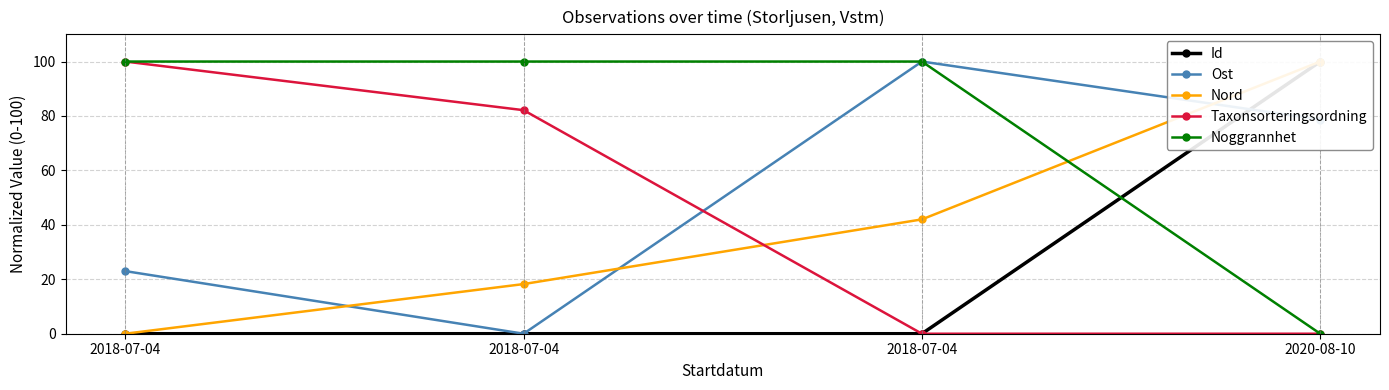

What is the label of the 1st point from the right?

2020-08-10